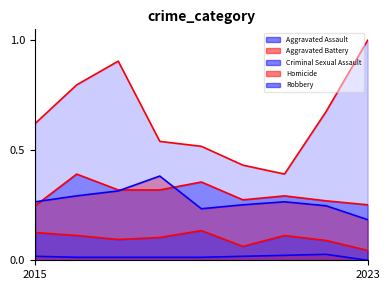

True or false: Aggravated Assault and Criminal Sexual Assault intersect in this chart.

False